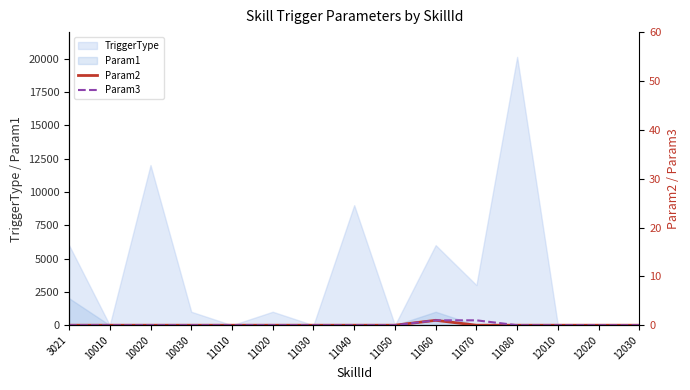

In Param2, how many points are higher than both neighbors (excluding endpoints)?

1